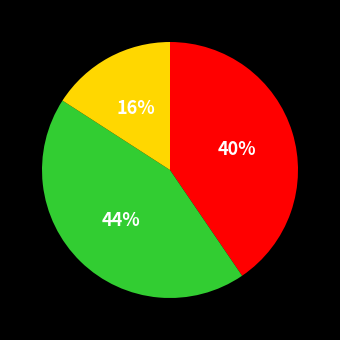

To the nearest percent, what is the average slice percentage?

33%